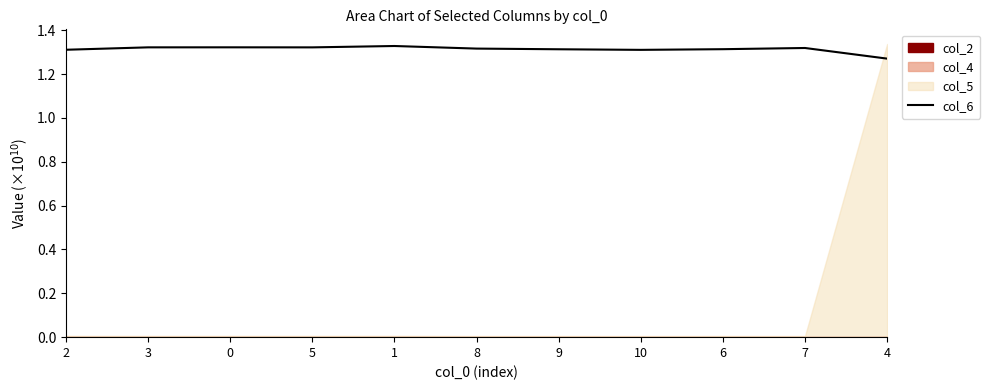

Between 6 and 10, which is larger?

6